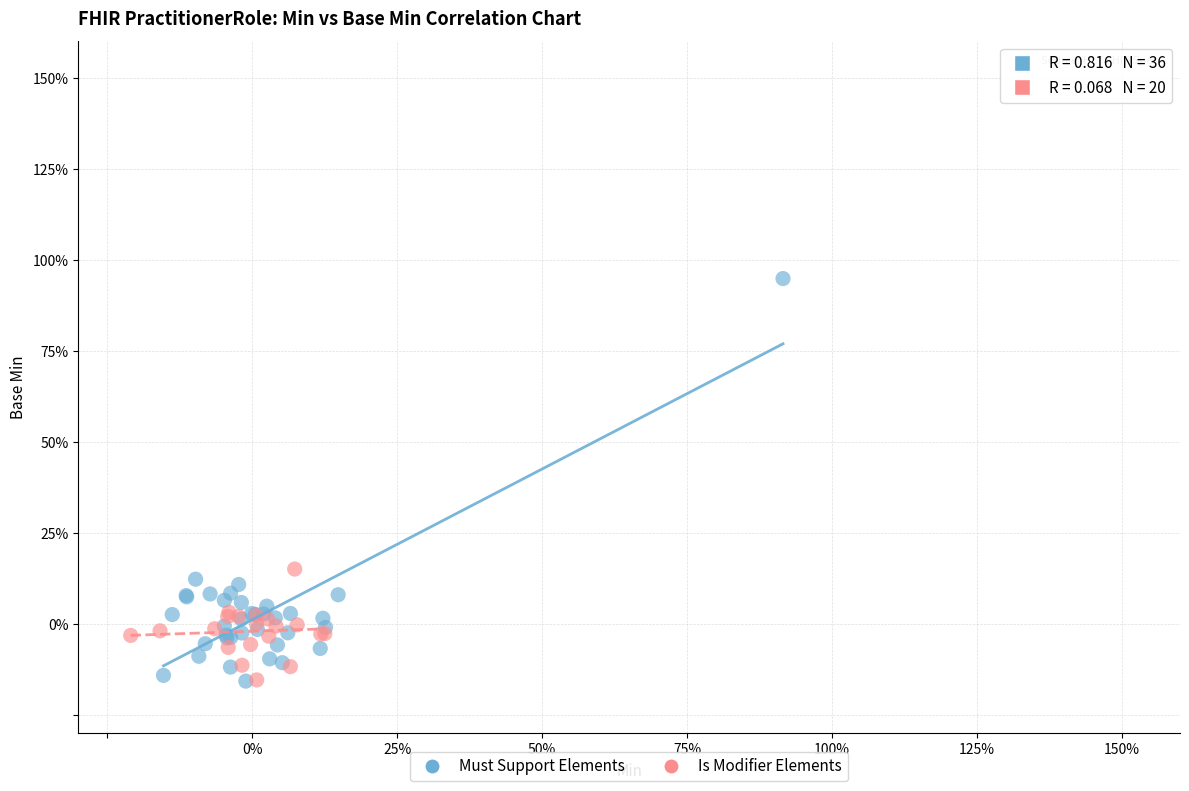

Which series contains the highest Y value?

Must Support Elements